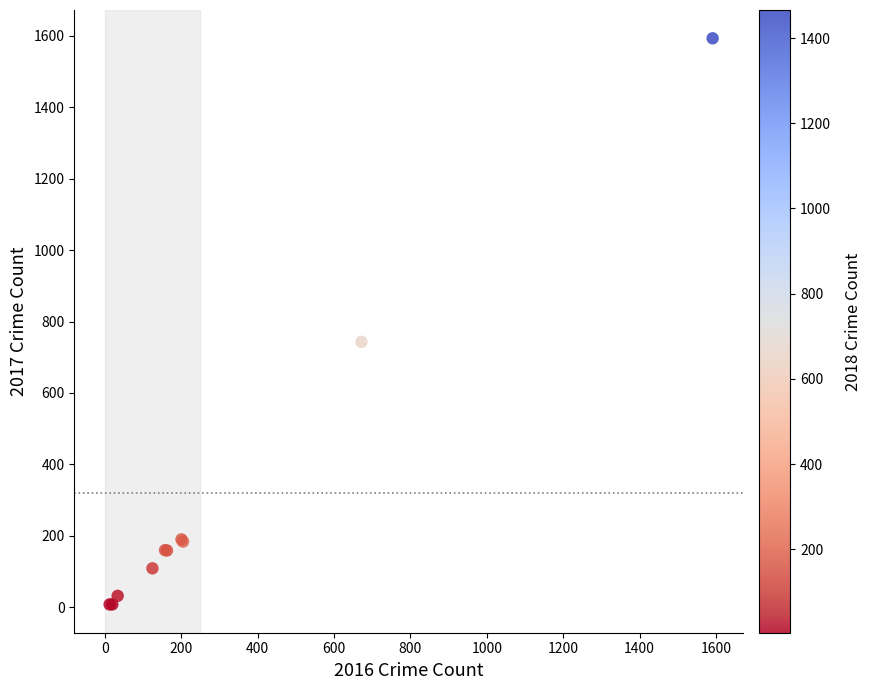

What Y value in the scatter plot is closest to 800?

743